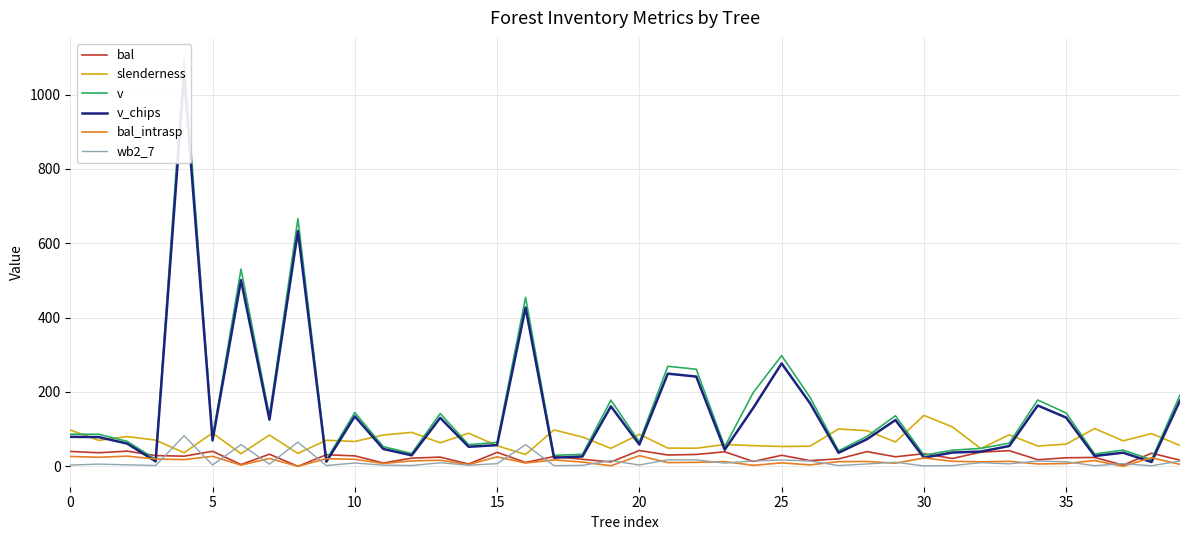

What is the maximum value for slenderness?

137.0